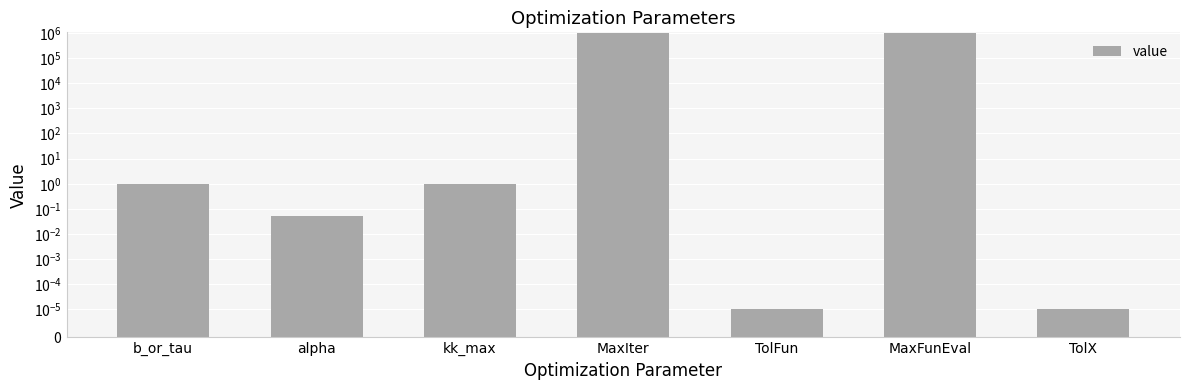

How many data points does each series have?

7